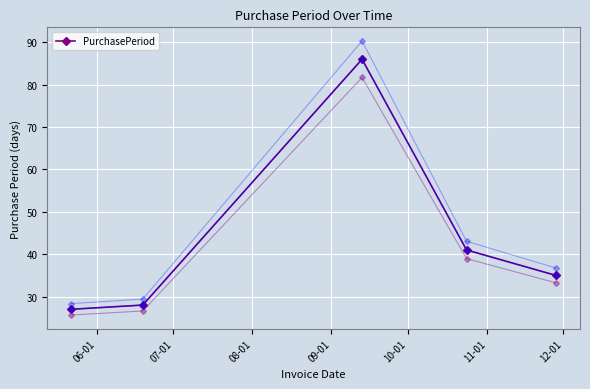

How many interior local peaks (higher than both neighbors) does the data have?

1